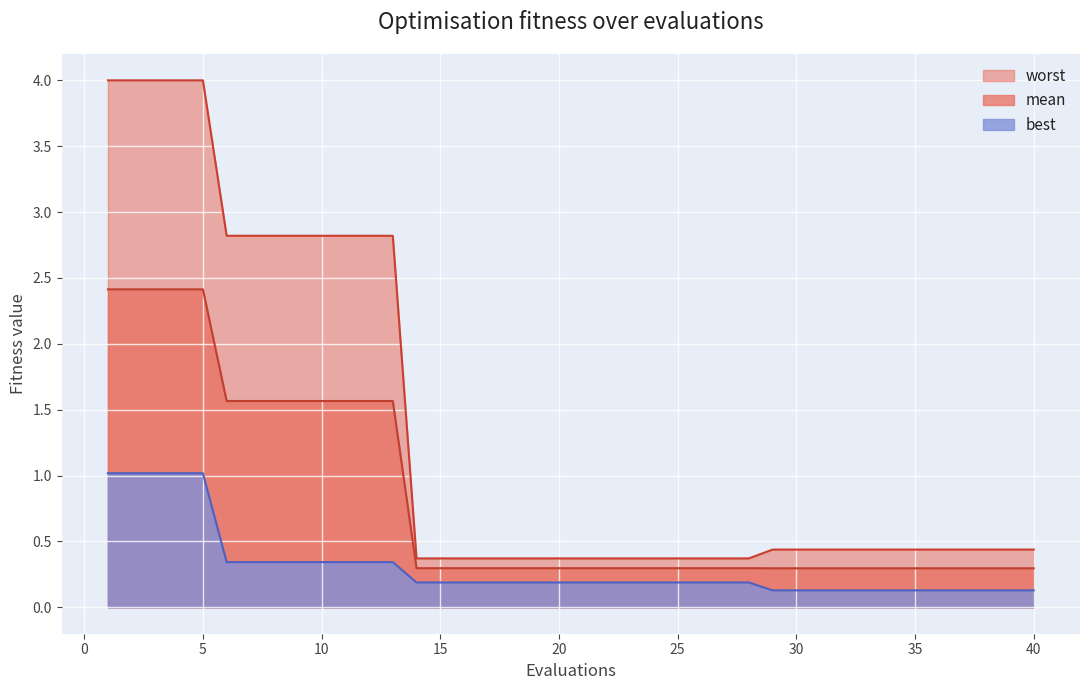

Which series has the largest range (max minus min)?

worst